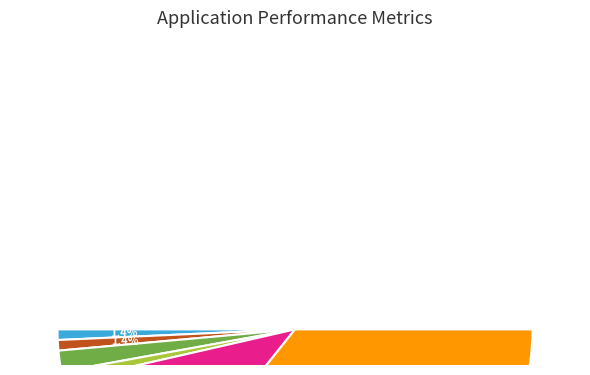

How many segments does this pie chart have?

6